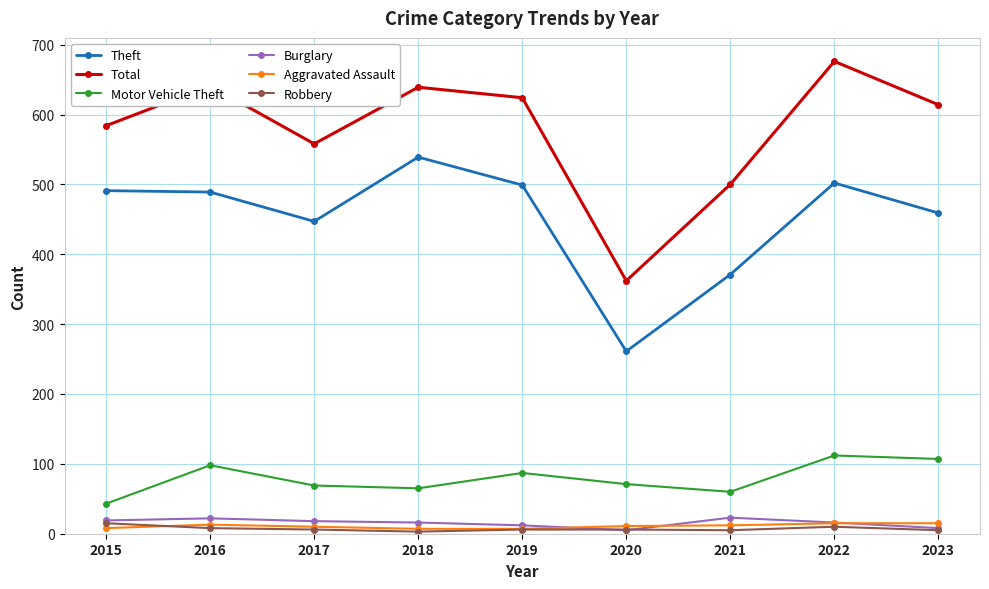

How many series are shown in this chart?

6